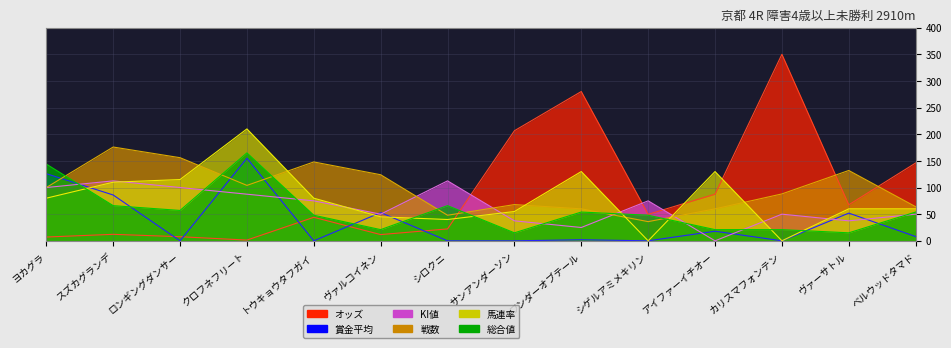

Which has a higher value, サンアンダーソン or トウキョウタフガイ?

サンアンダーソン